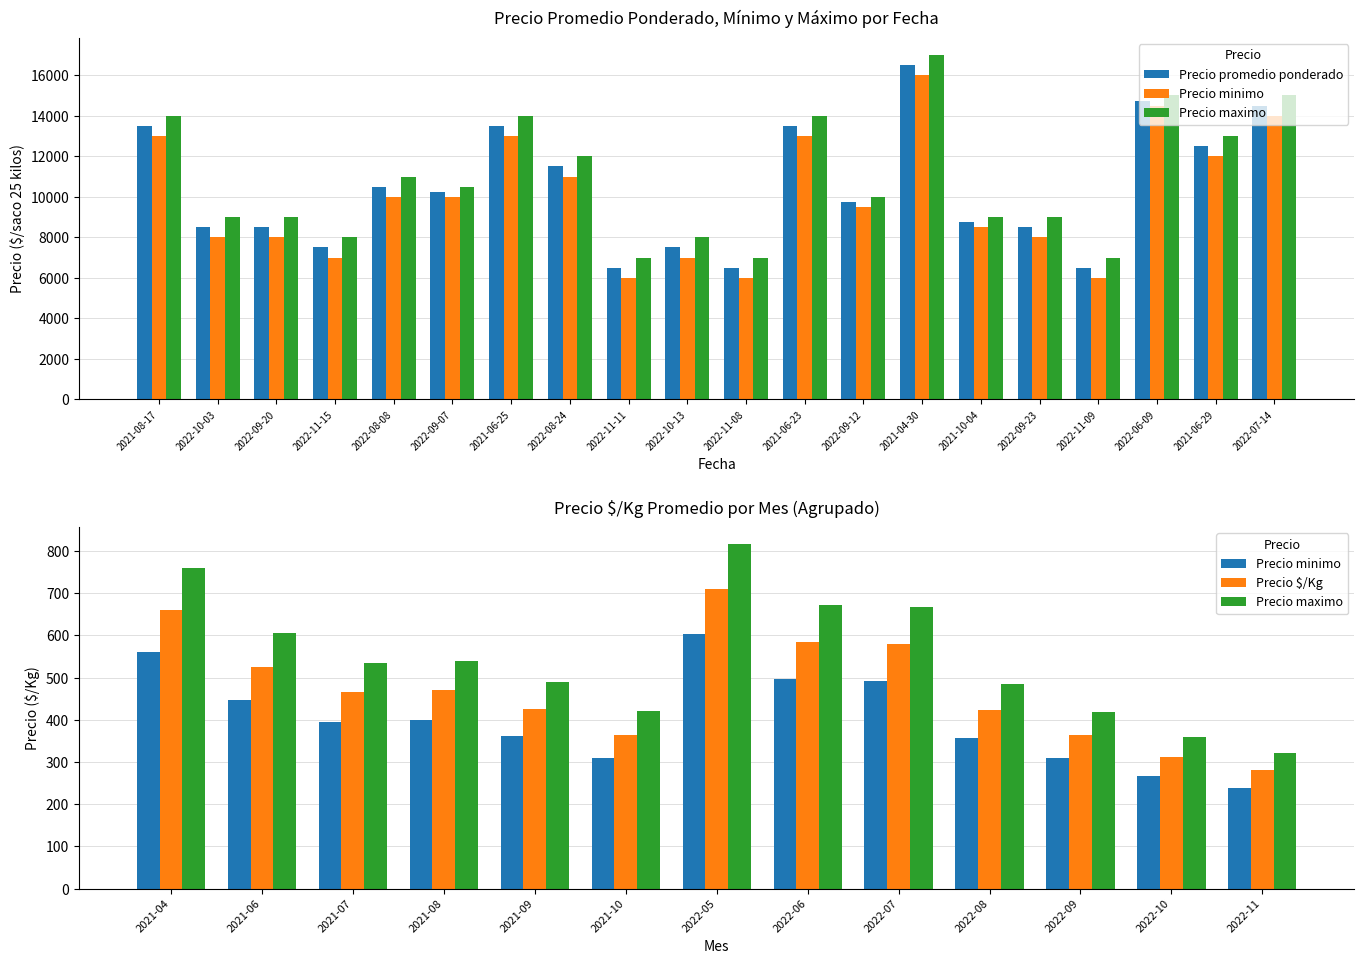

True or false: Precio minimo has a value of 6000 at 2022-11-08.

True